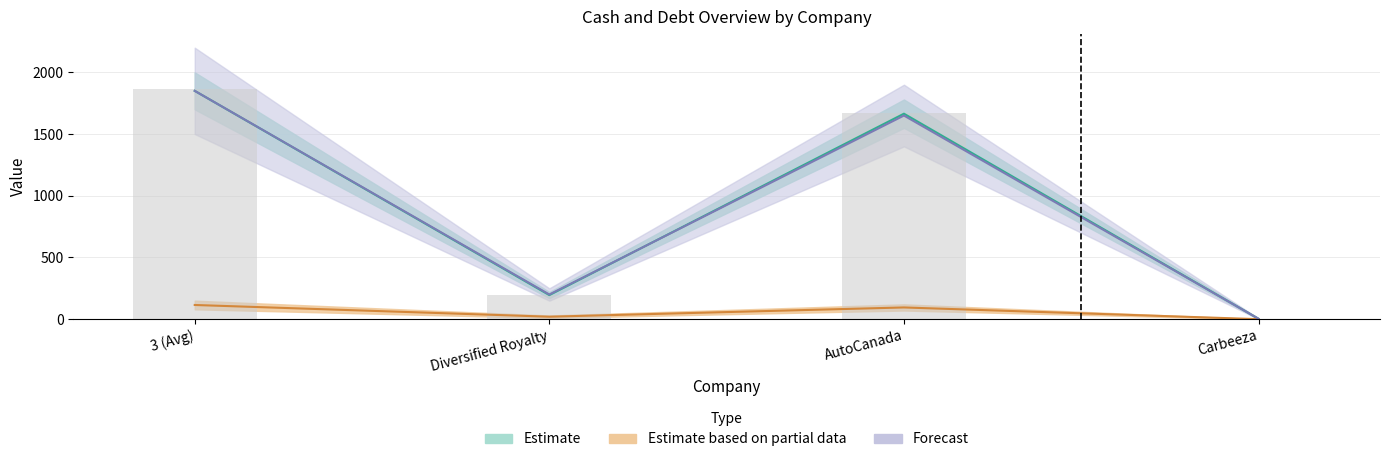

Reading right to left, extract all data points from this chart.

Carbeeza=3.1	AutoCanada=1668.2	Diversified Royalty=193.4	3 (Avg)=1864.7